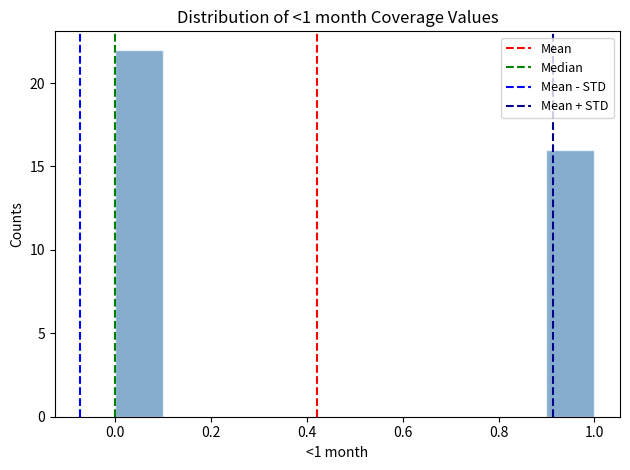

Which range on the x-axis has the tallest bar?

0.0 to 0.1